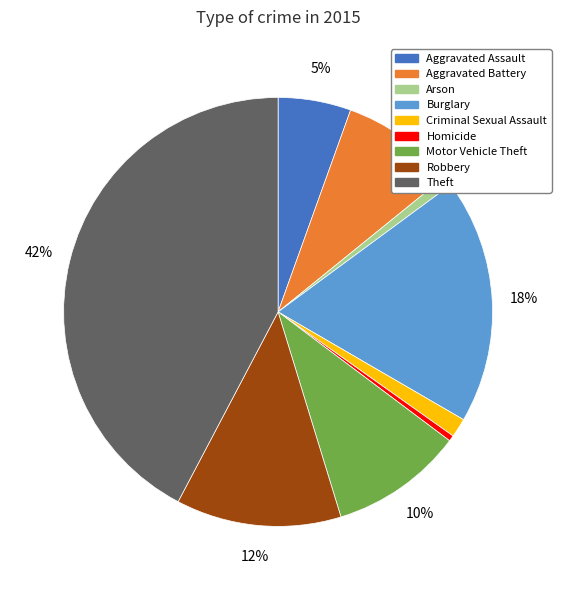

Which slice is the largest?

Theft